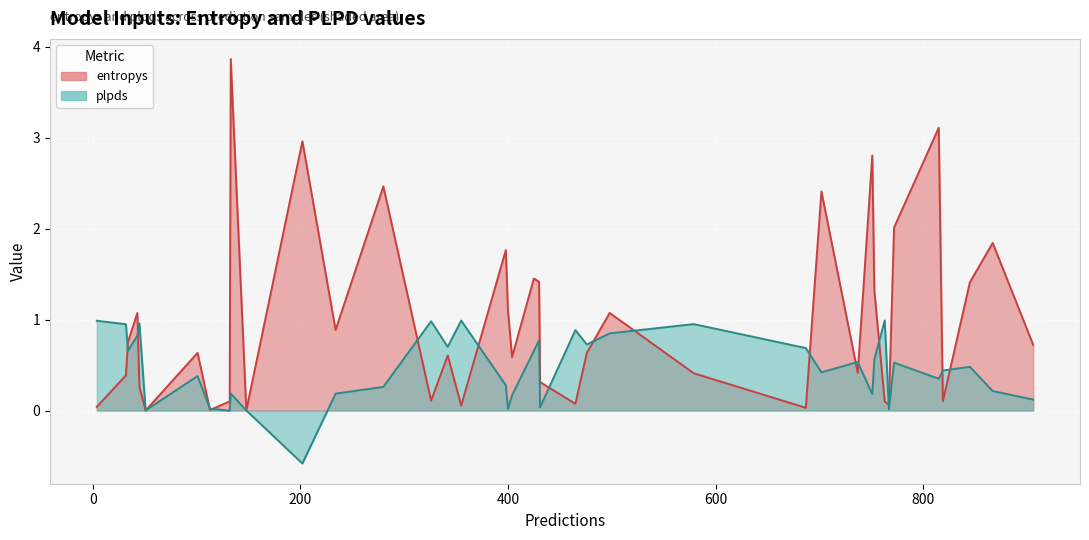

The value of plpds at 4 is 1.0. True or false?

True